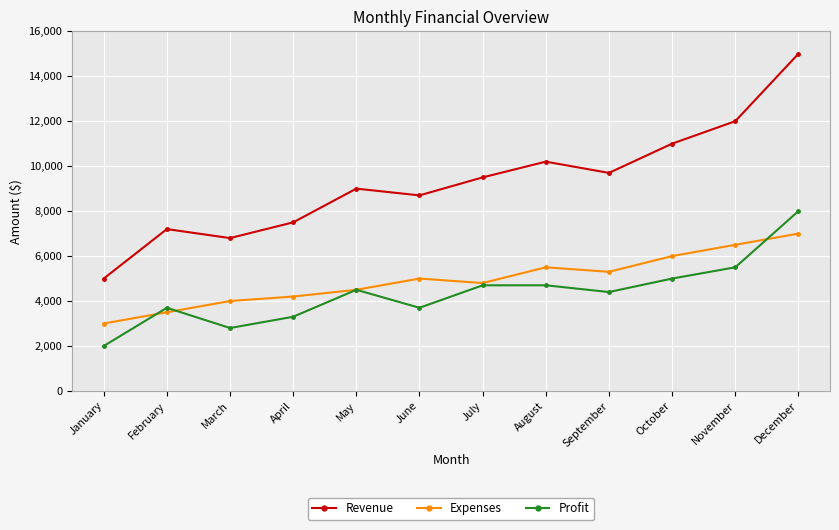

Reading left to right, extract all data points from this chart.

Revenue: 5000	7200	6800	7500	9000	8700	9500	10200	9700	11000	12000	15000
Expenses: 3000	3500	4000	4200	4500	5000	4800	5500	5300	6000	6500	7000
Profit: 2000	3700	2800	3300	4500	3700	4700	4700	4400	5000	5500	8000